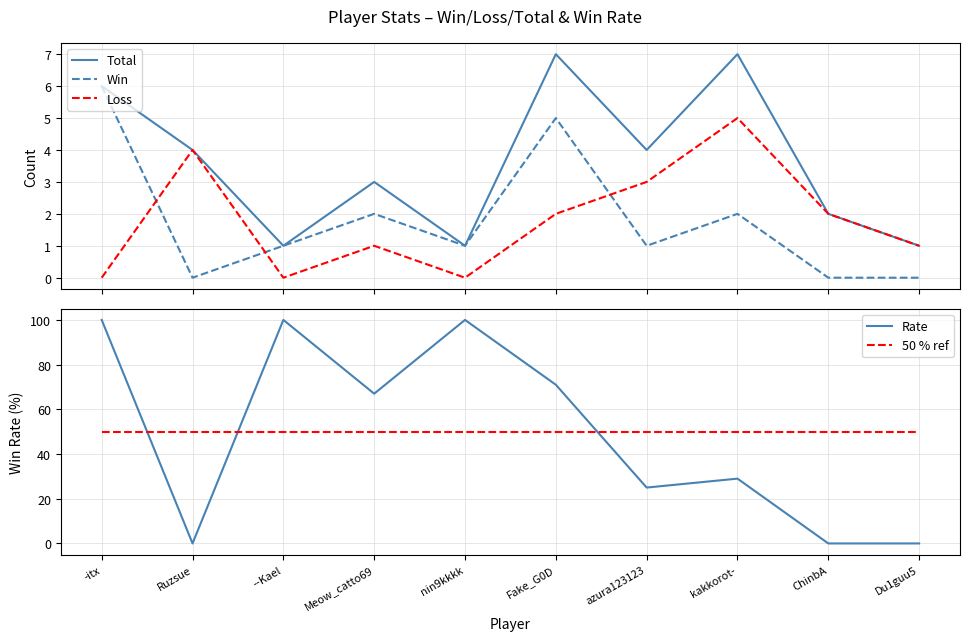

True or false: Win has a value of 2 at kakkorot-.

True